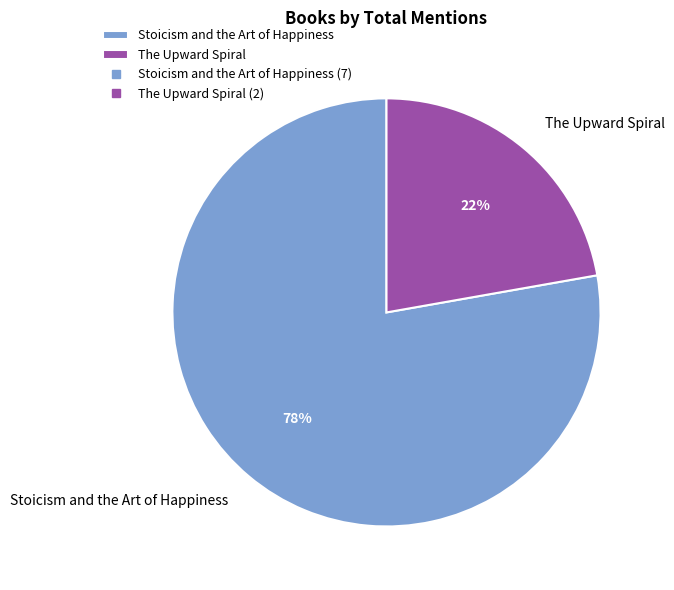

Is it true that The Upward Spiral is 35% of the pie?

False